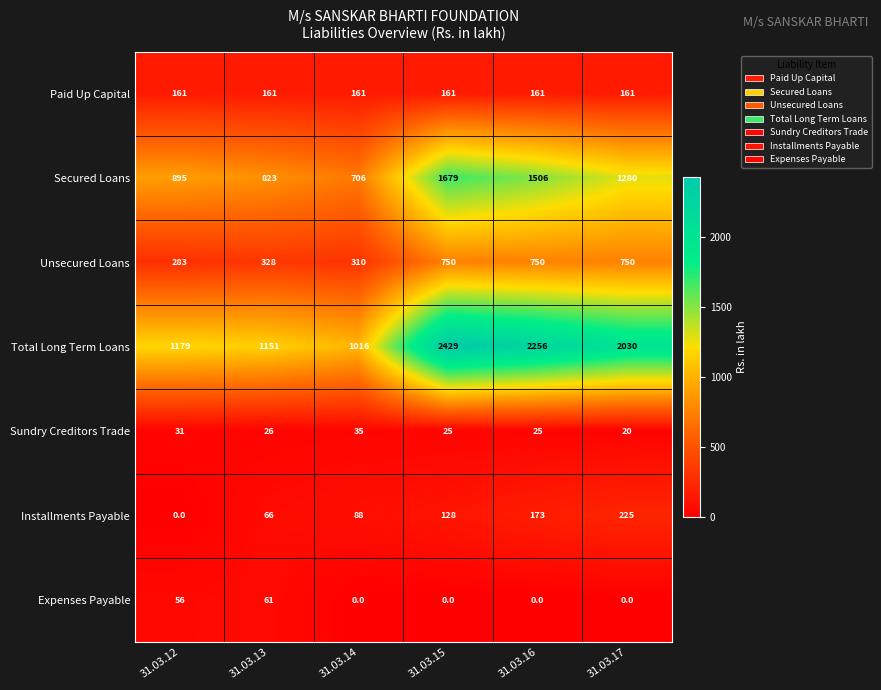

Which series has the largest total across all categories?

Total Long Term Loans